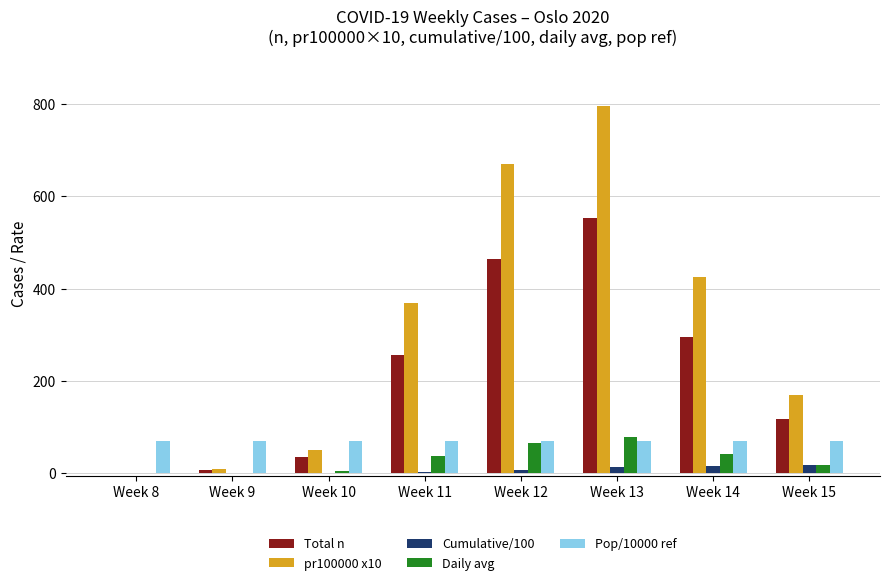

What are all the series names shown in the legend?

Total n, pr100000 x10, Cumulative/100, Daily avg, Pop/10000 ref